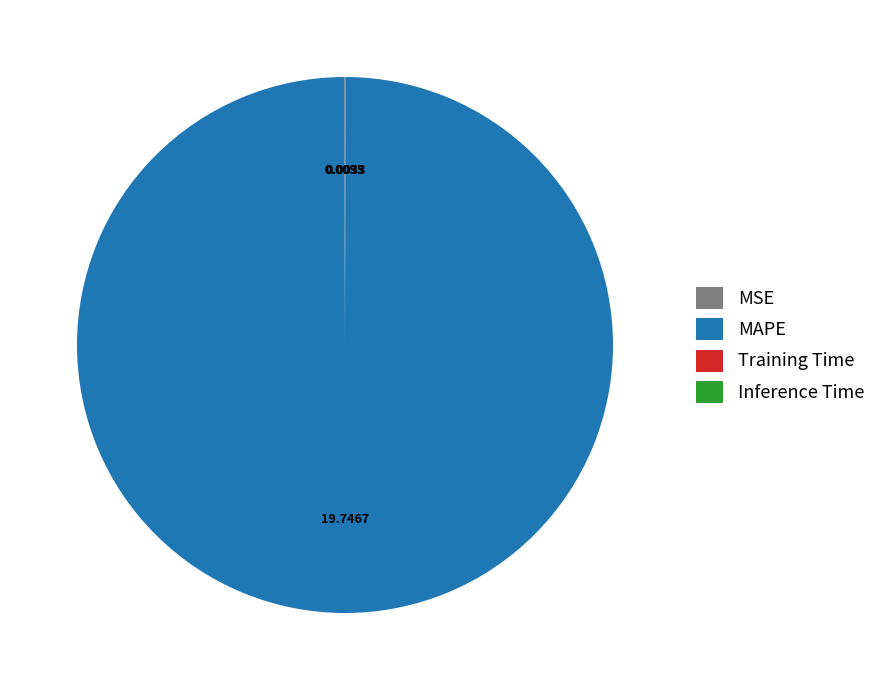

What is the largest slice in the pie chart?

MAPE